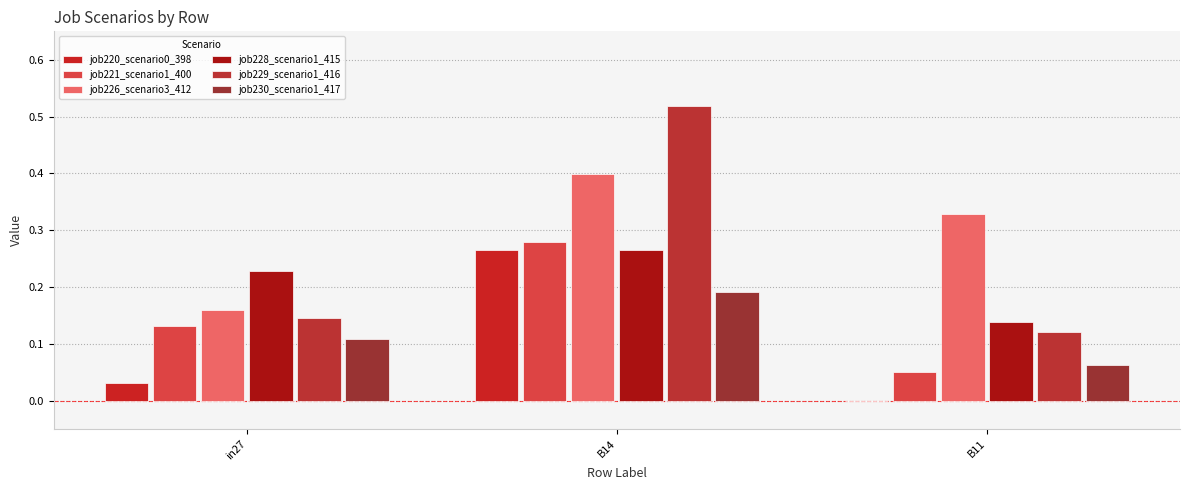

Which series has the largest total across all categories?

job226_scenario3_412